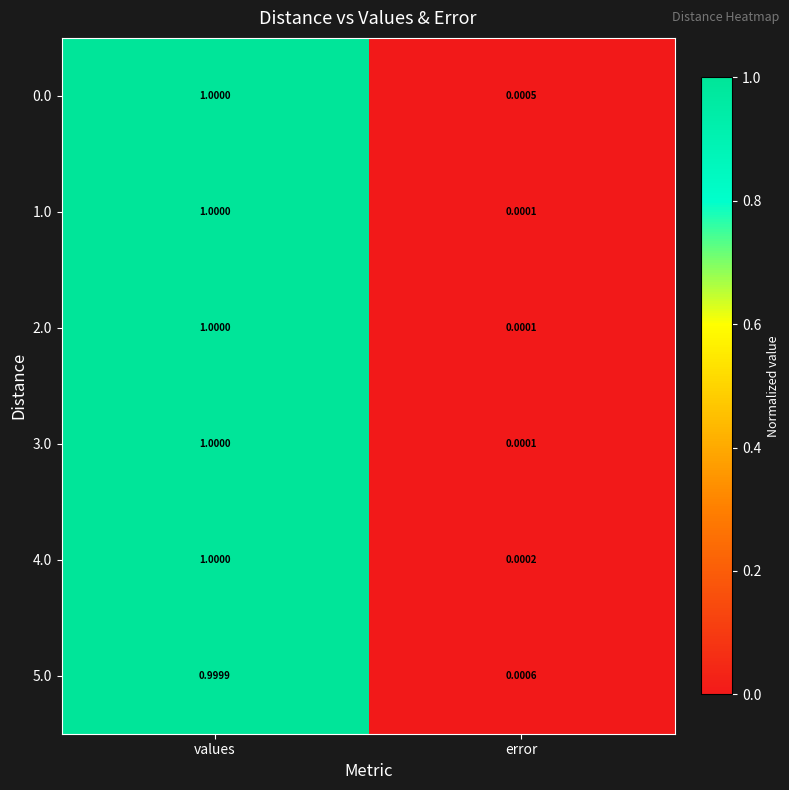

List the labels in order of 2.0 value, largest first.

values, error